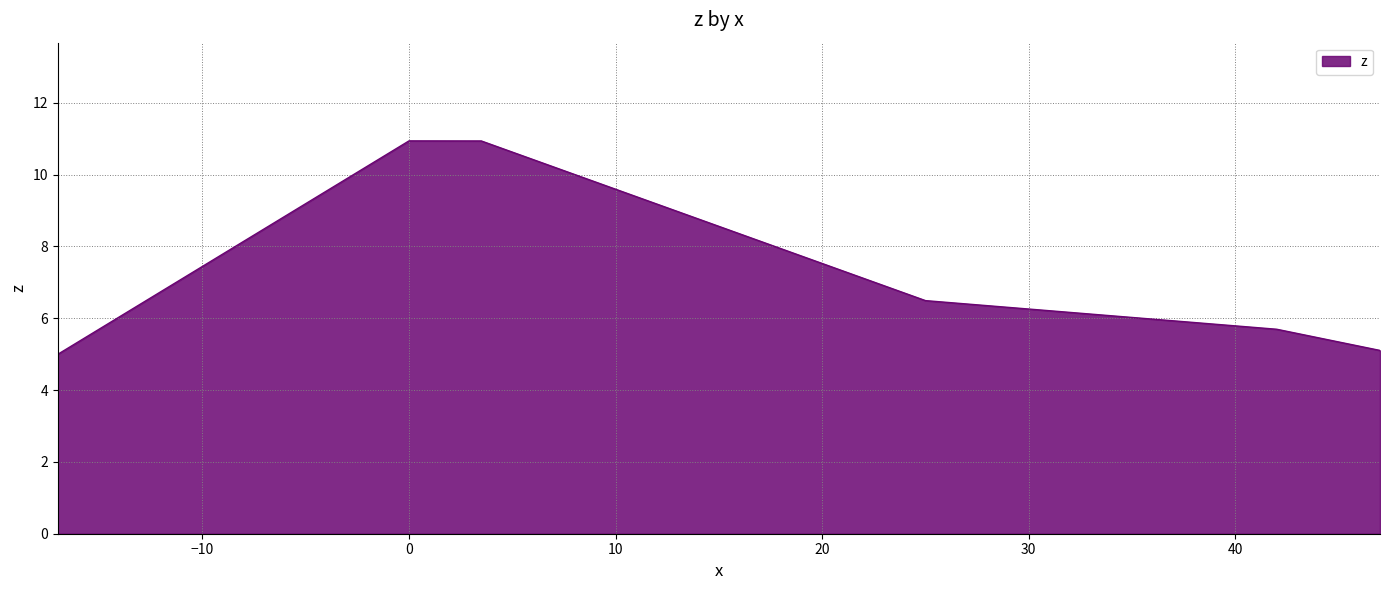

True or false: the data has more than 0 interior local peaks.

True